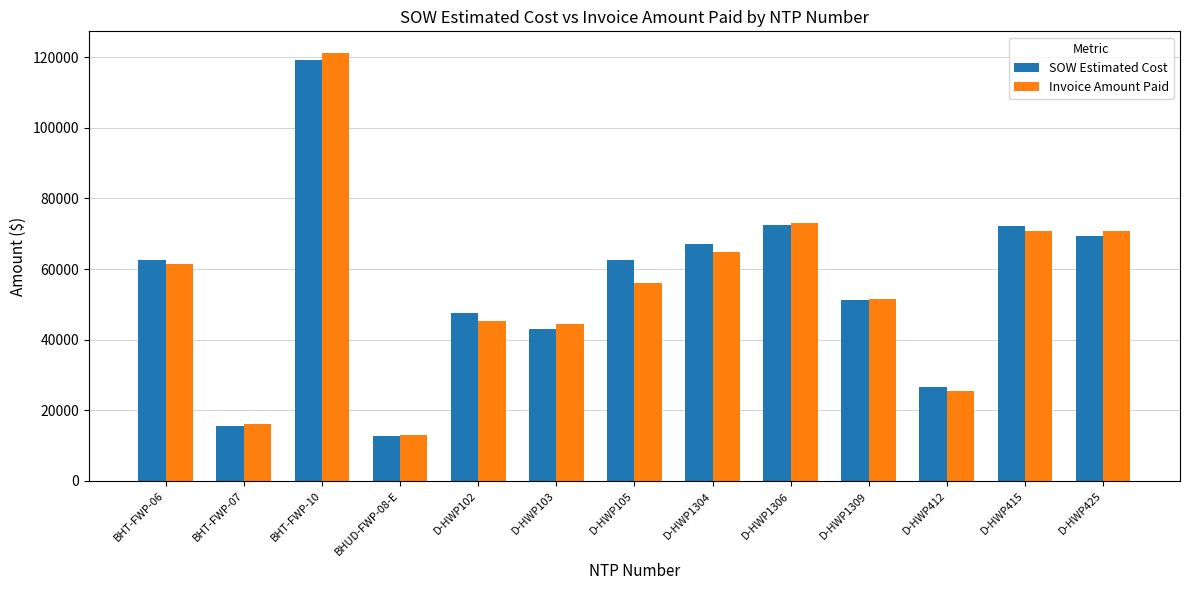

Rank the series at D-HWP412 from lowest to highest value.

Invoice Amount Paid, SOW Estimated Cost